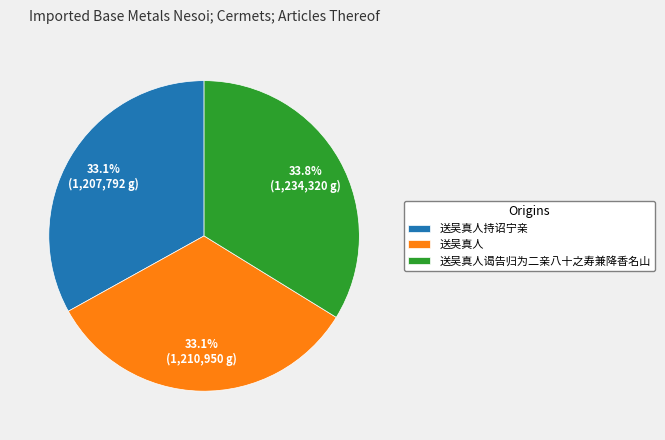

Combined, do 送吴真人持诏宁亲 and 送吴真人 account for over 50%?

Yes